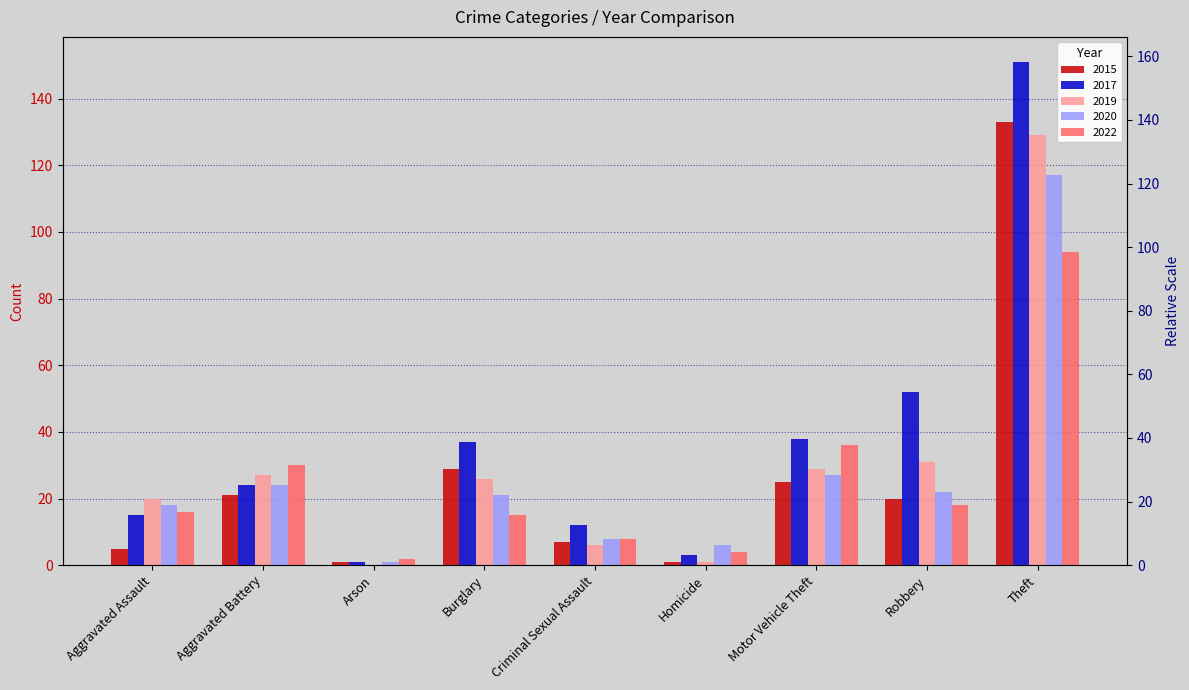

How many data points in 2015 are above 20?

4